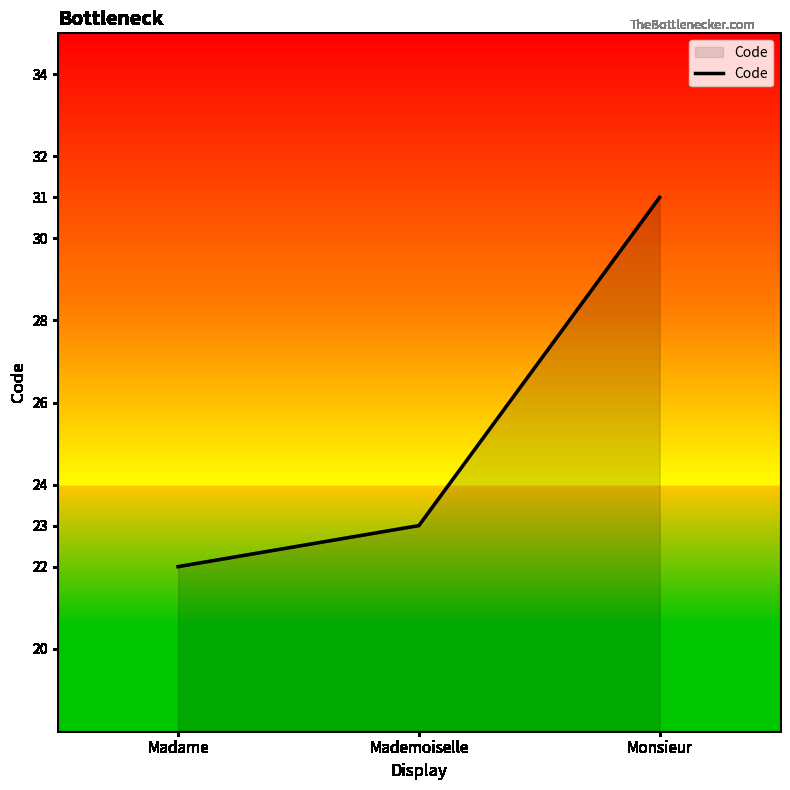

Count the number of categories in the chart.

3